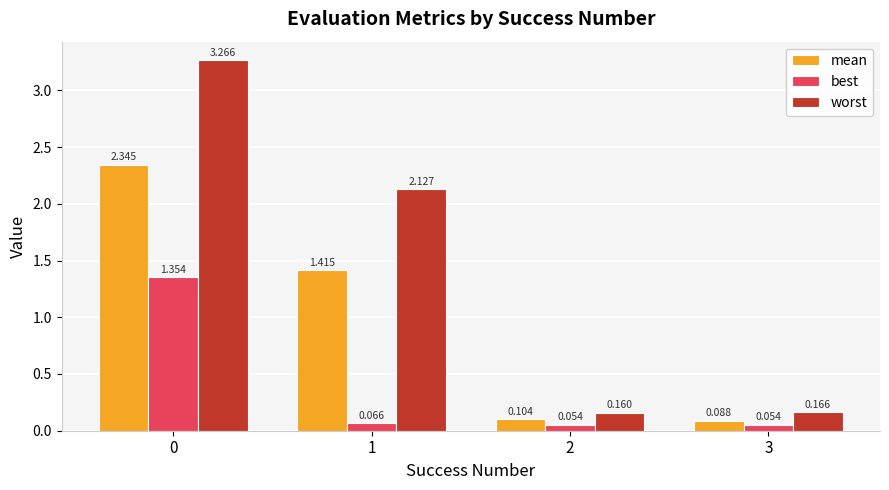

Which series has the widest spread of values?

worst